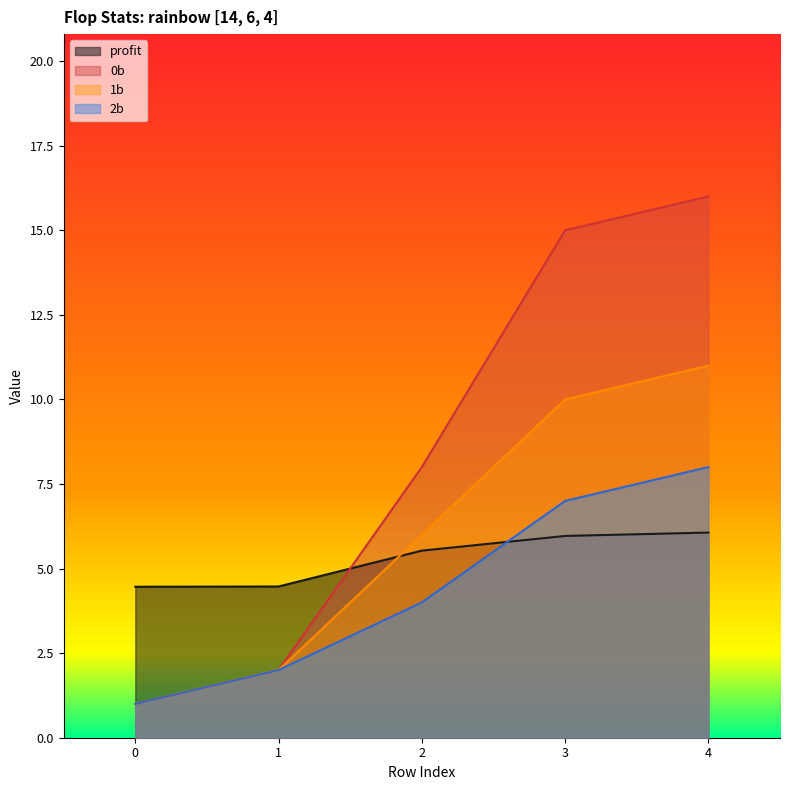

Reading left to right, extract all data points from this chart.

0b: 0=1.0	1=2.0	2=8.0	3=15.0	4=16.0
1b: 0=1.0	1=2.0	2=6.0	3=10.0	4=11.0
2b: 0=1.0	1=2.0	2=4.0	3=7.0	4=8.0
profit: 0=4.5	1=4.5	2=5.5	3=6.0	4=6.1